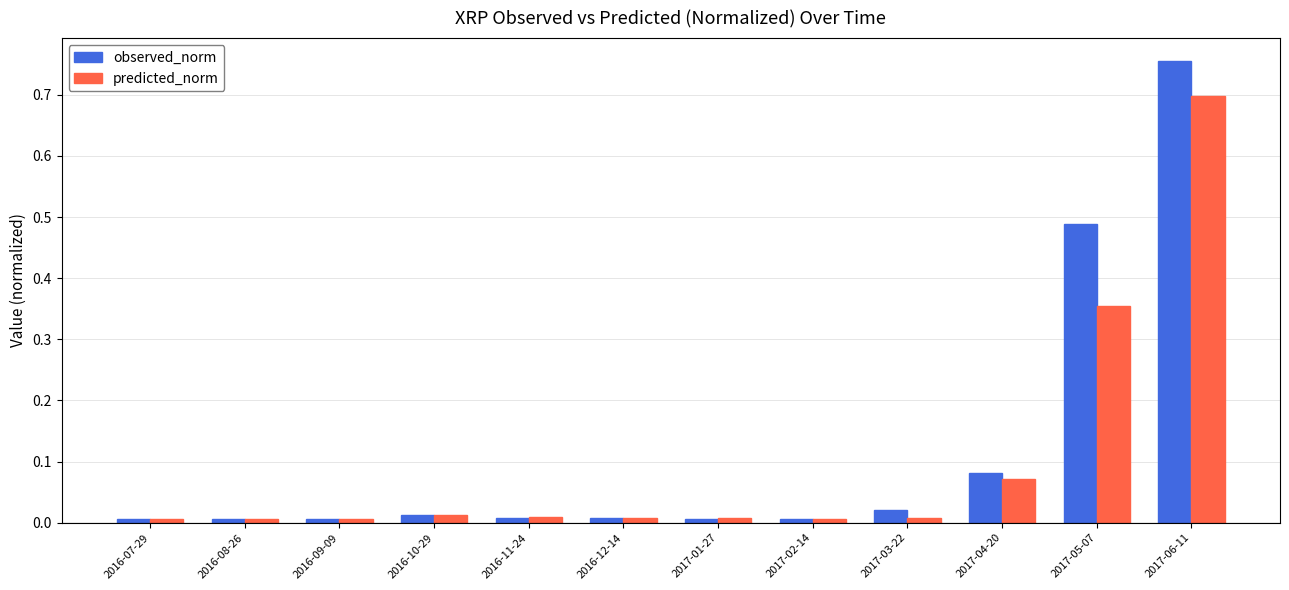

Rank the series by their maximum value, from highest to lowest.

observed_norm, predicted_norm